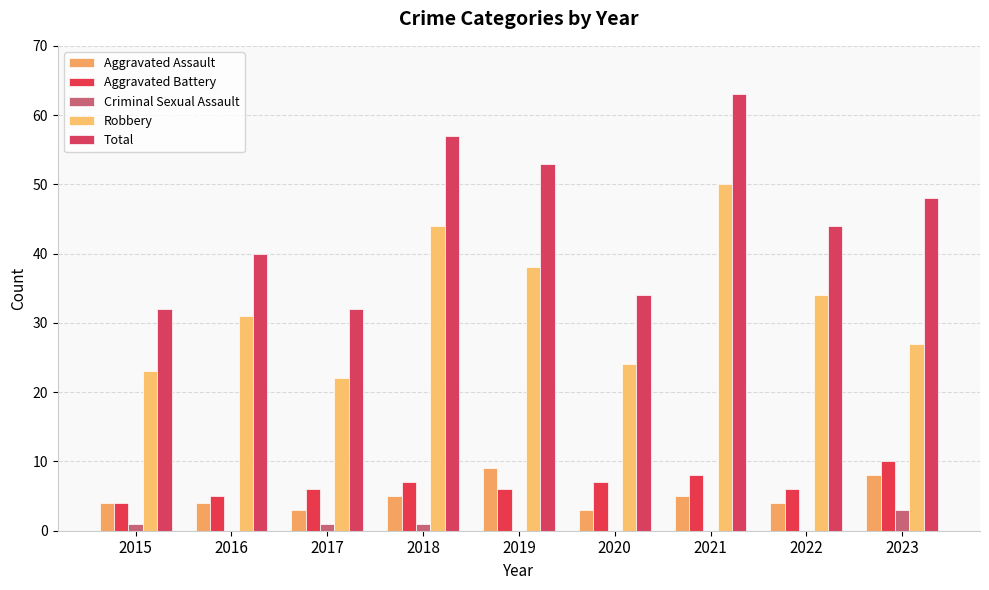

How many categories are shown in the chart?

9